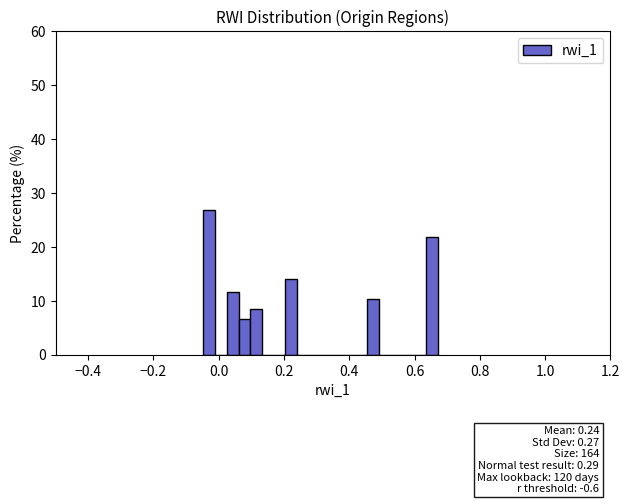

Read against the x-axis, roughly where is the centre of the tallest bar?

-0.02